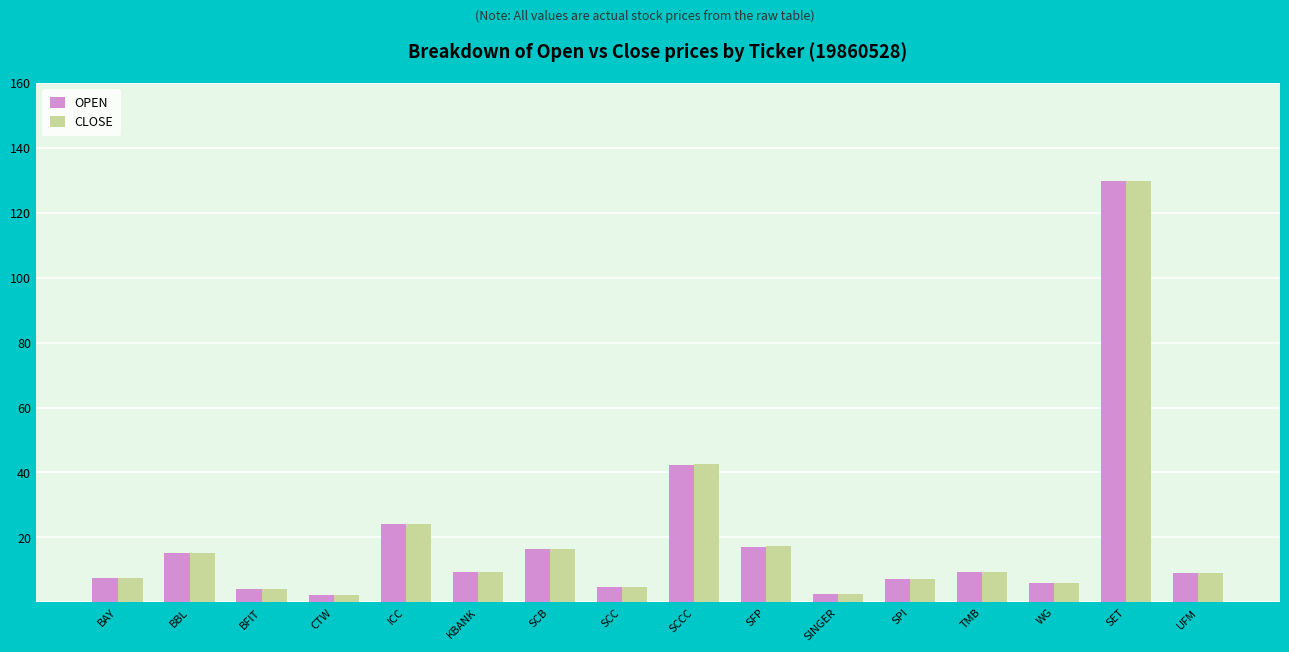

What is the difference between the maximum and minimum values in the OPEN series?

127.6